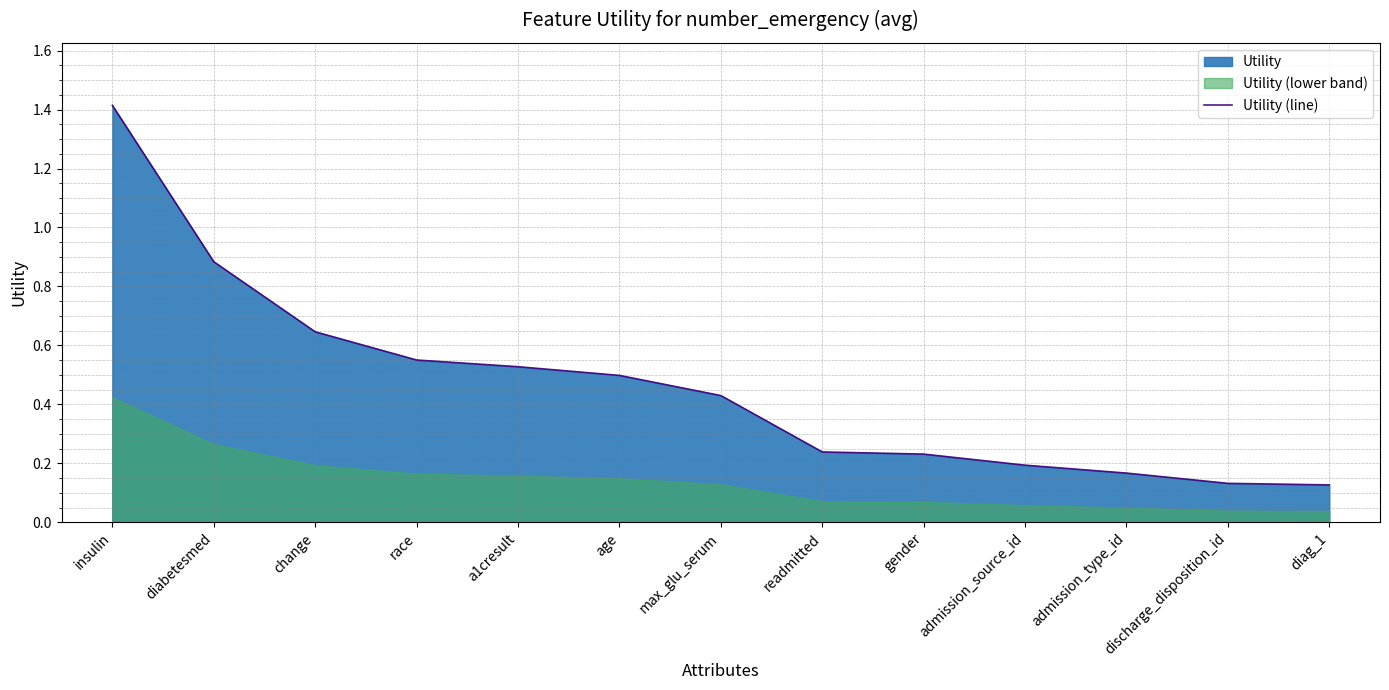

Which has a higher value, change or a1cresult?

change